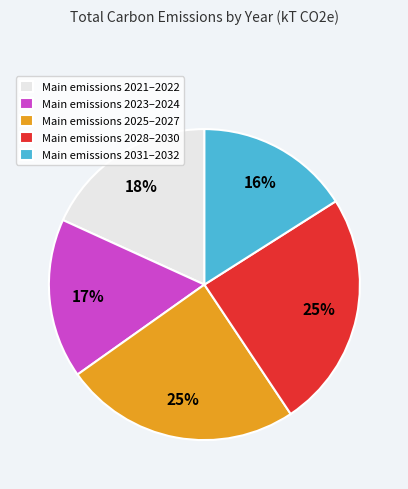

Combined, do Main emissions 2028–2030 and Main emissions 2023–2024 account for over 50%?

No